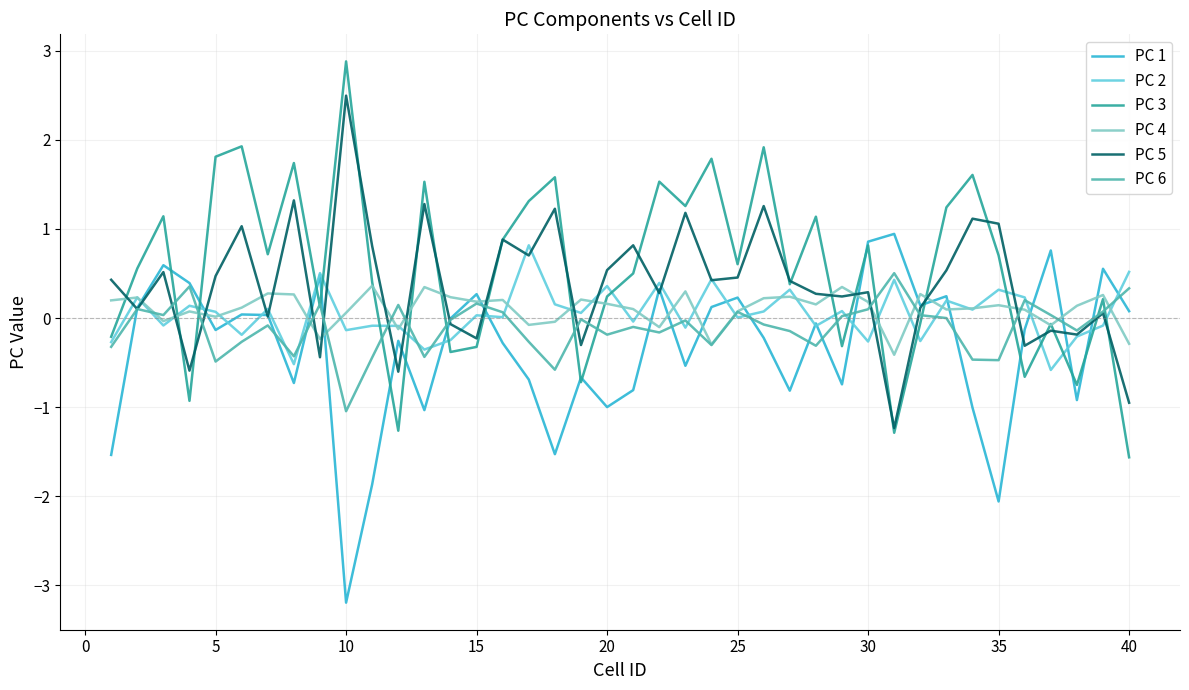

What is the maximum value for PC 5?

2.5